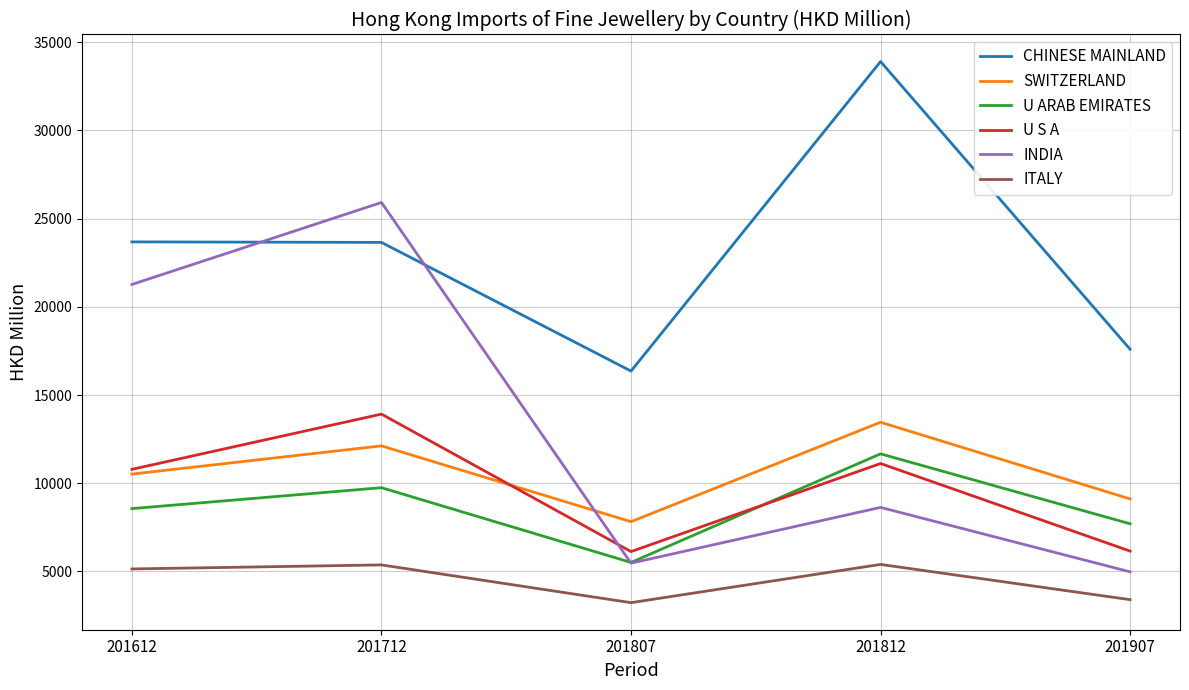

At how many categories does at least one series exceed 32666?

1